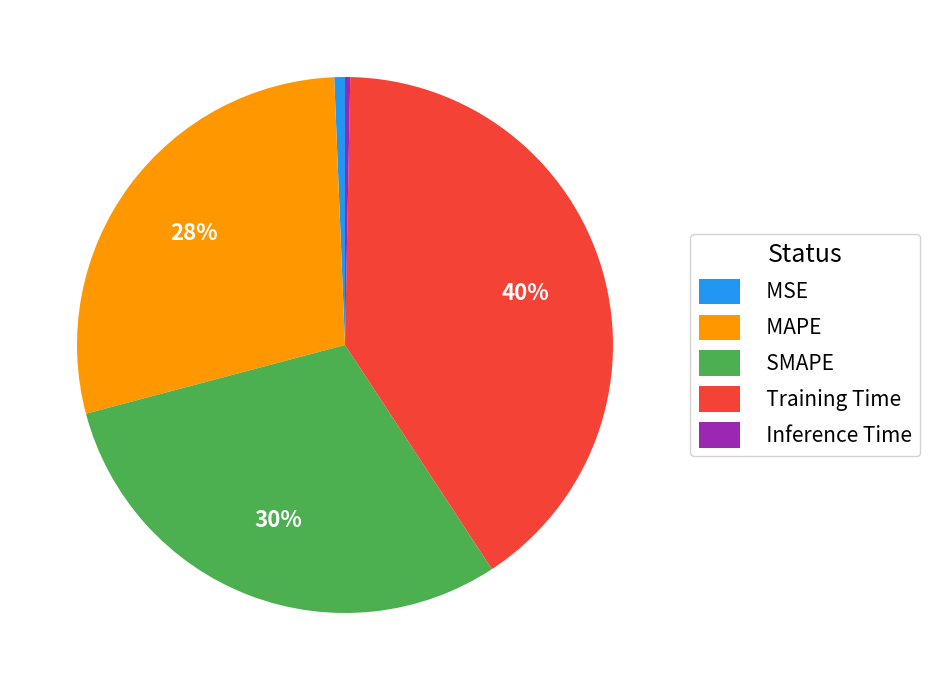

To the nearest percent, what is the combined percentage of SMAPE and Training Time?

71%